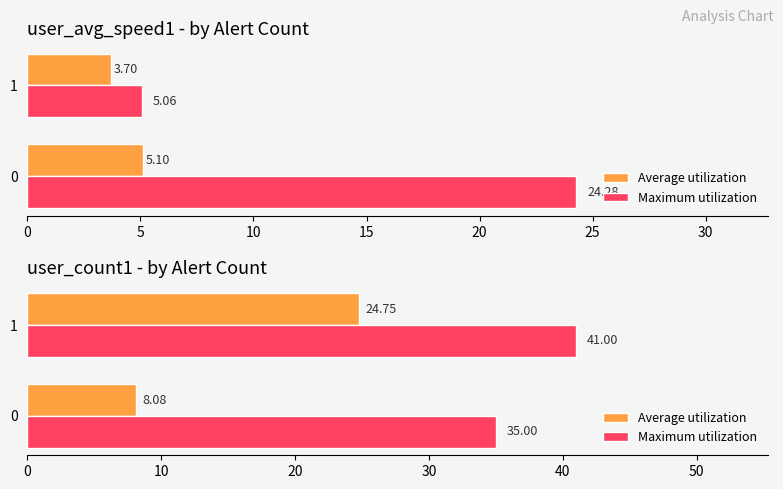

The Average utilization series shows 2.5 at 0. True or false?

False